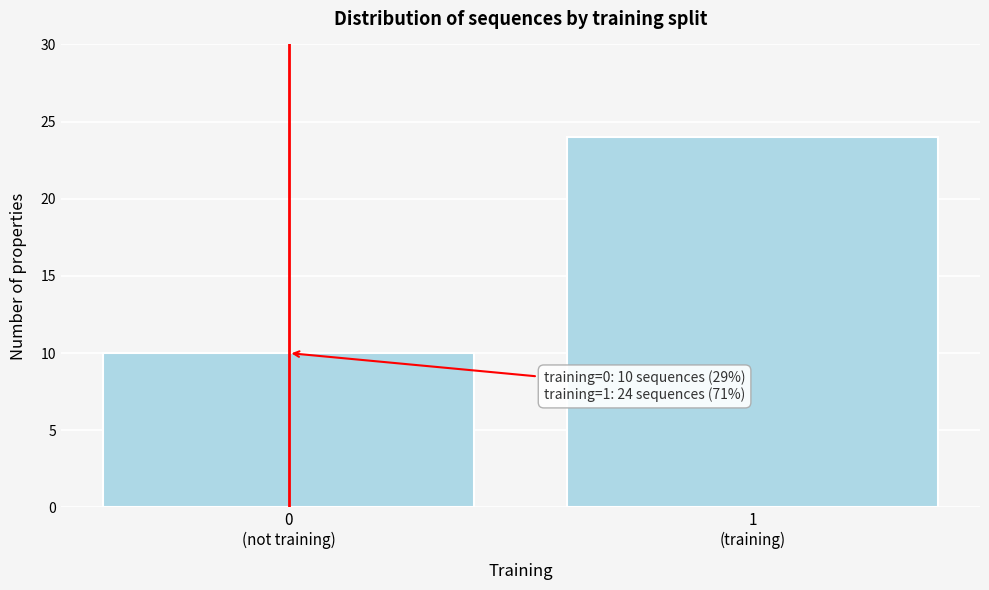

Reading left to right, extract all data points from this chart.

10	24